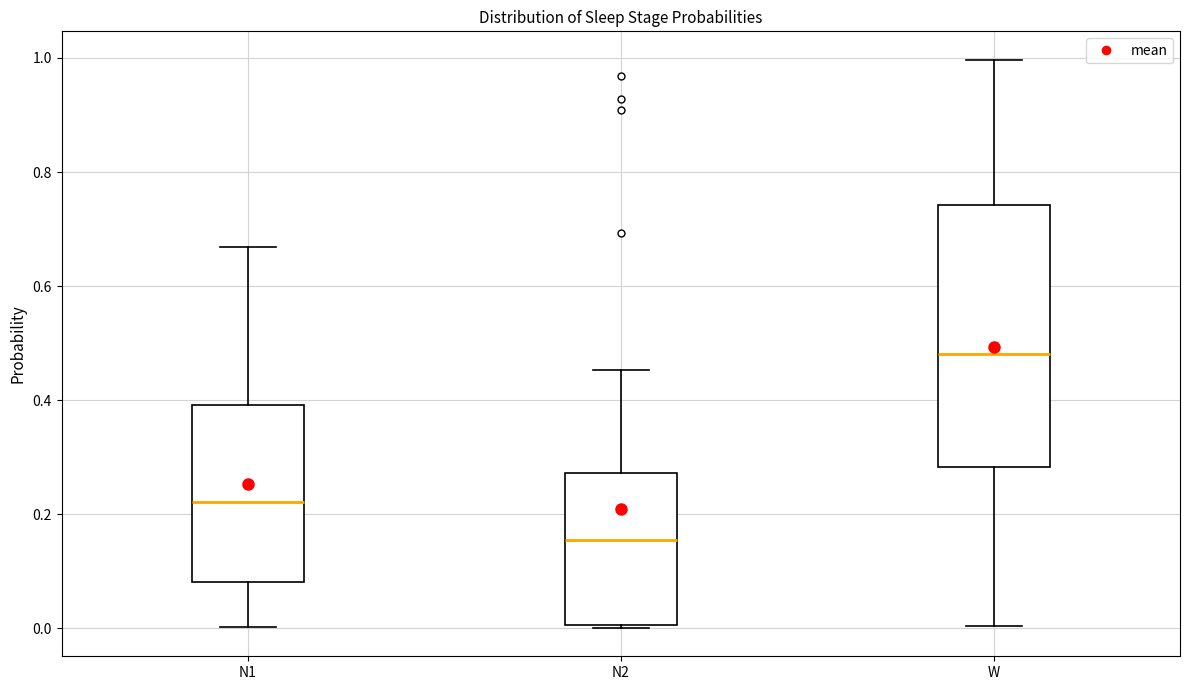

Comparing the boxes themselves (not the whiskers), which one is the tallest?

W